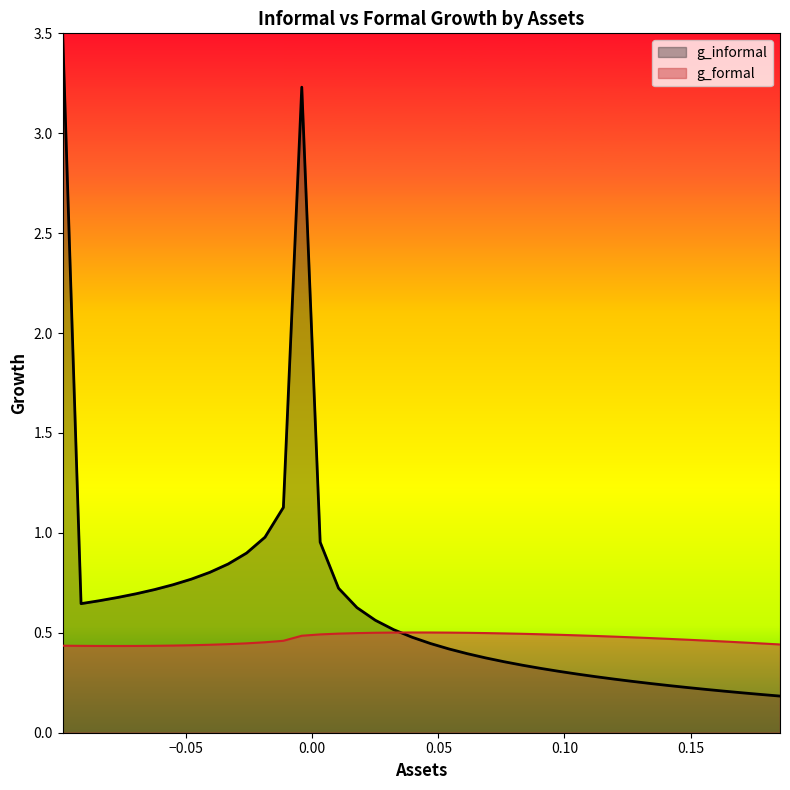

What is the sum of all values?

18.8